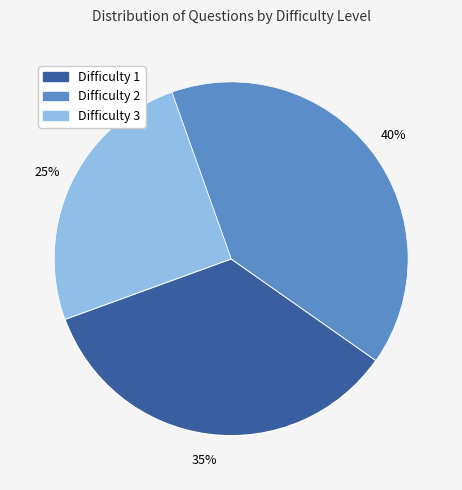

To the nearest percent, what portion does Difficulty 2 represent?

40%